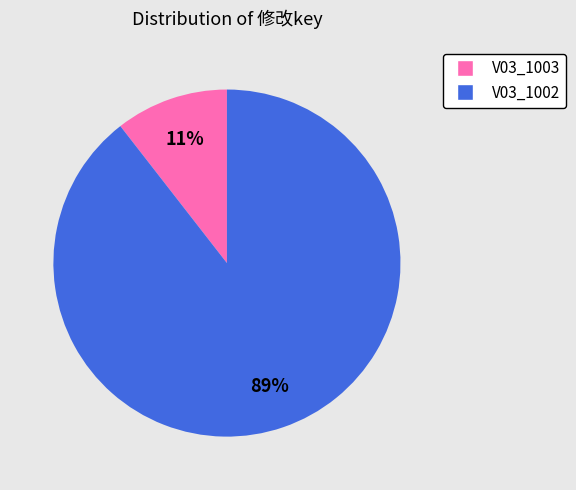

Count the number of slices in the pie.

2